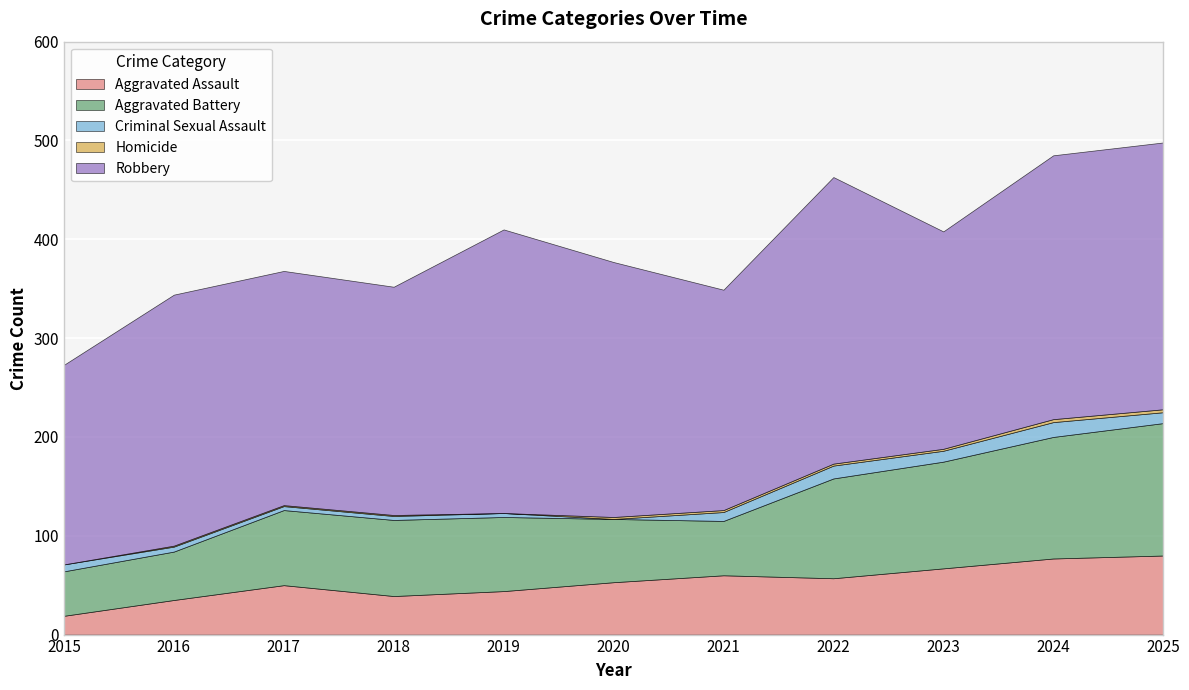

True or false: Robbery and Aggravated Assault intersect in this chart.

False